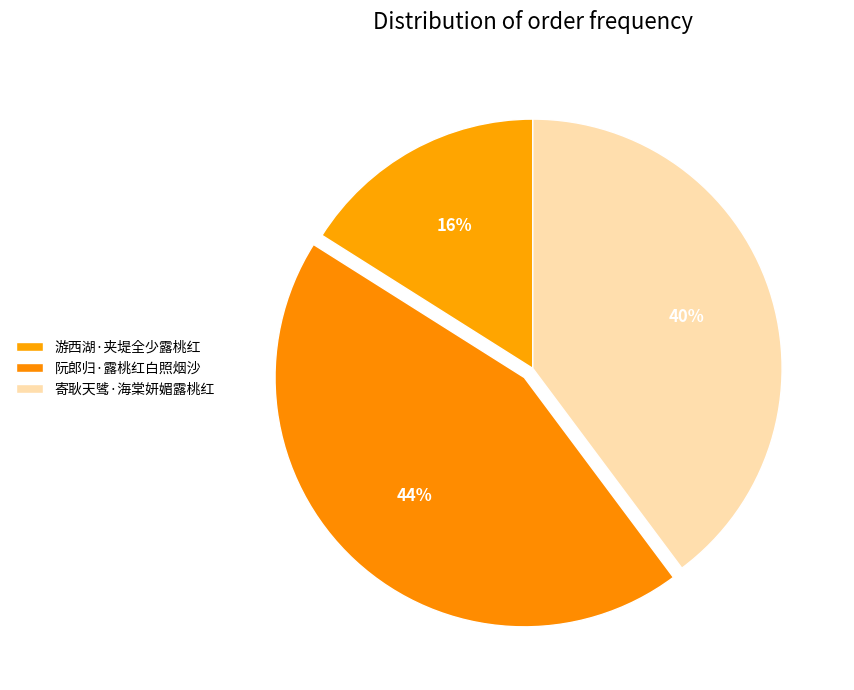

Count the number of slices in the pie.

3